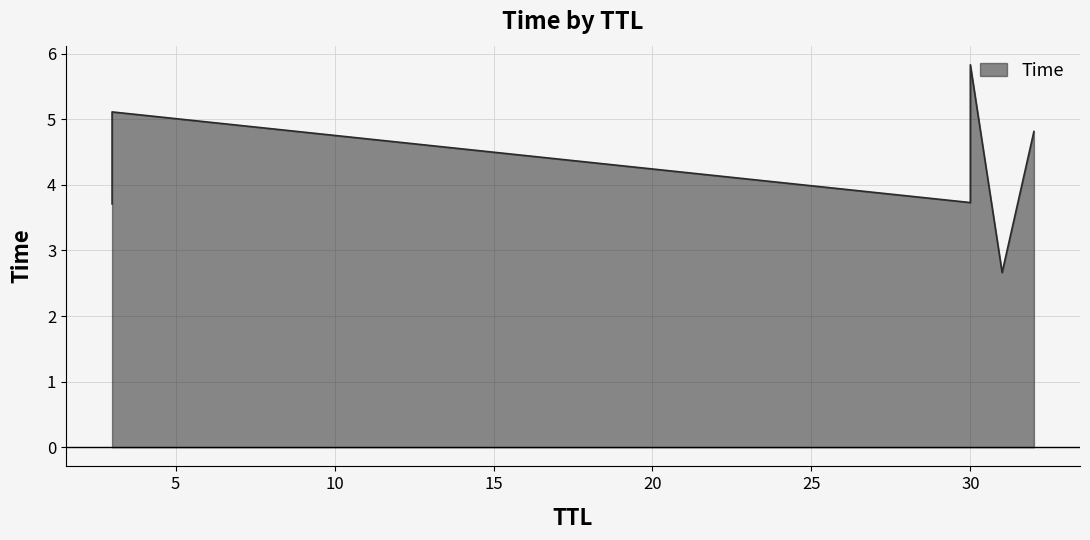

Which category has the lowest value across all series?

31